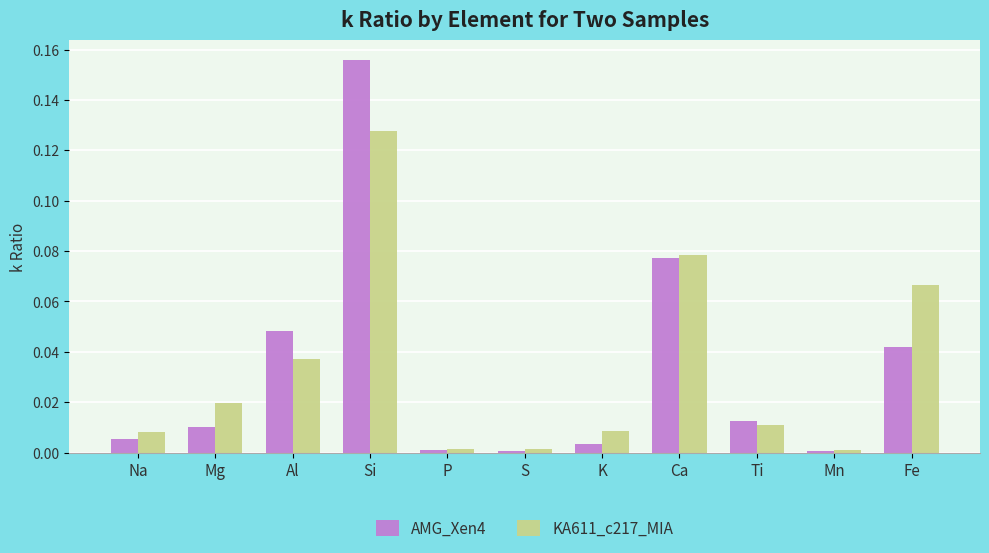

Which series changed the most between Mg and Fe?

KA611_c217_MIA